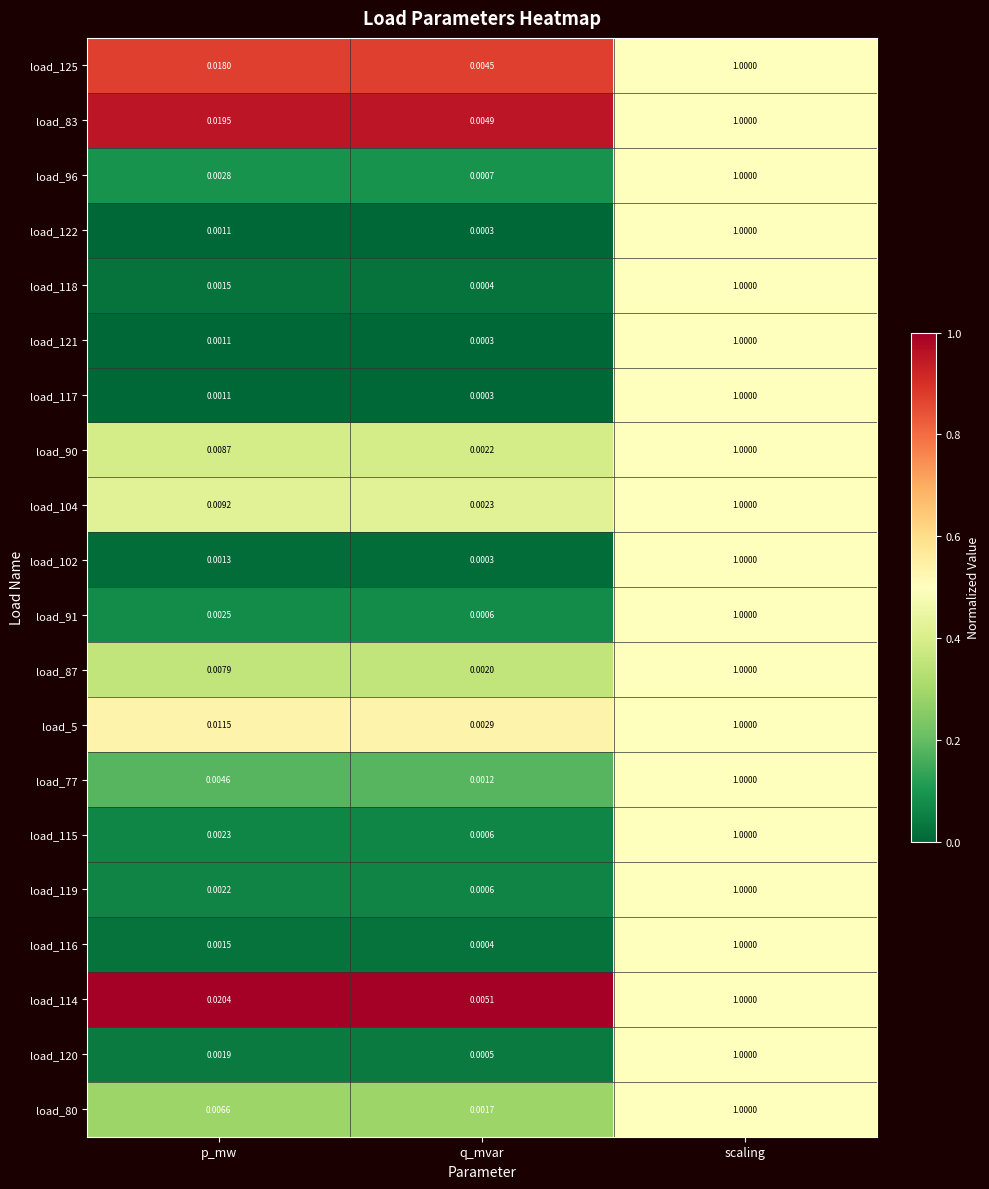

Rank the categories by load_116 value from lowest to highest.

q_mvar, p_mw, scaling